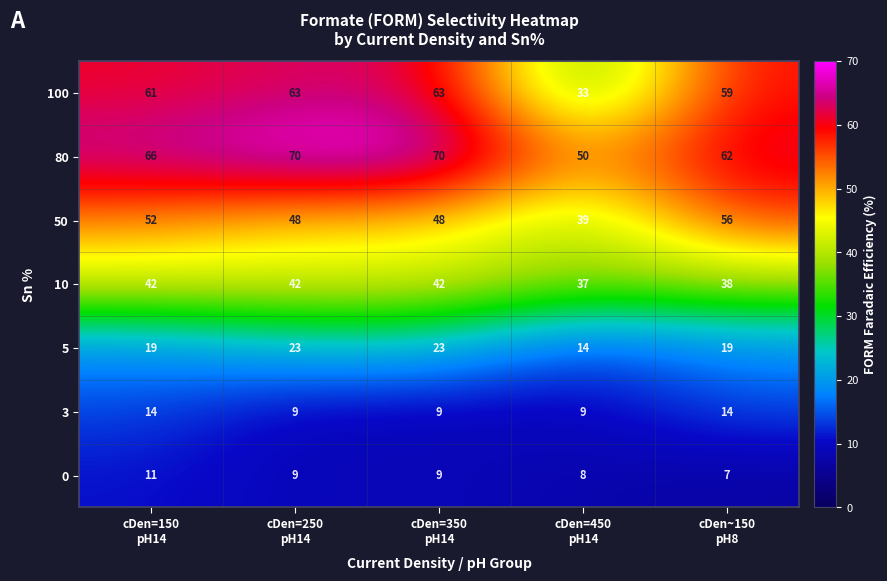

What is the highest value of the 3 series?

14